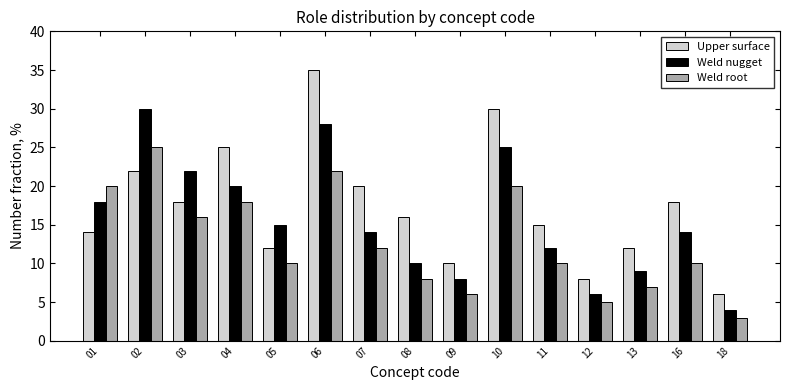

What is the lowest value of the Upper surface series?

6